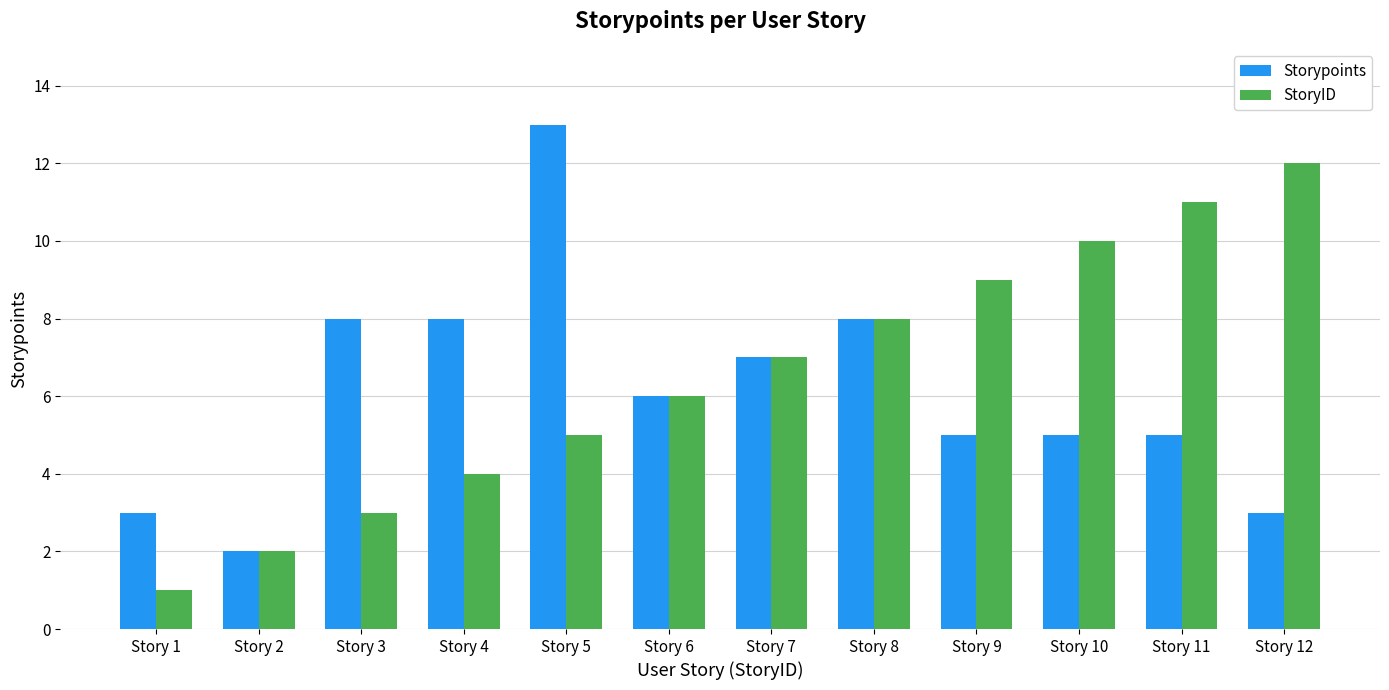

Rank the series at Story 12 from lowest to highest value.

Storypoints, StoryID